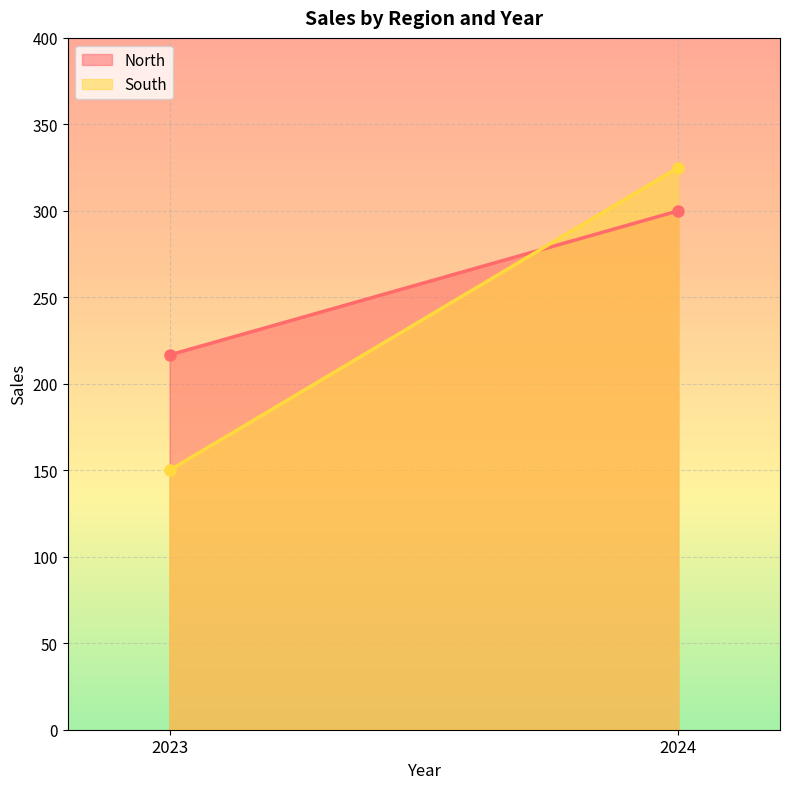

What is the value of the North point at the 1st from the left?

216.7